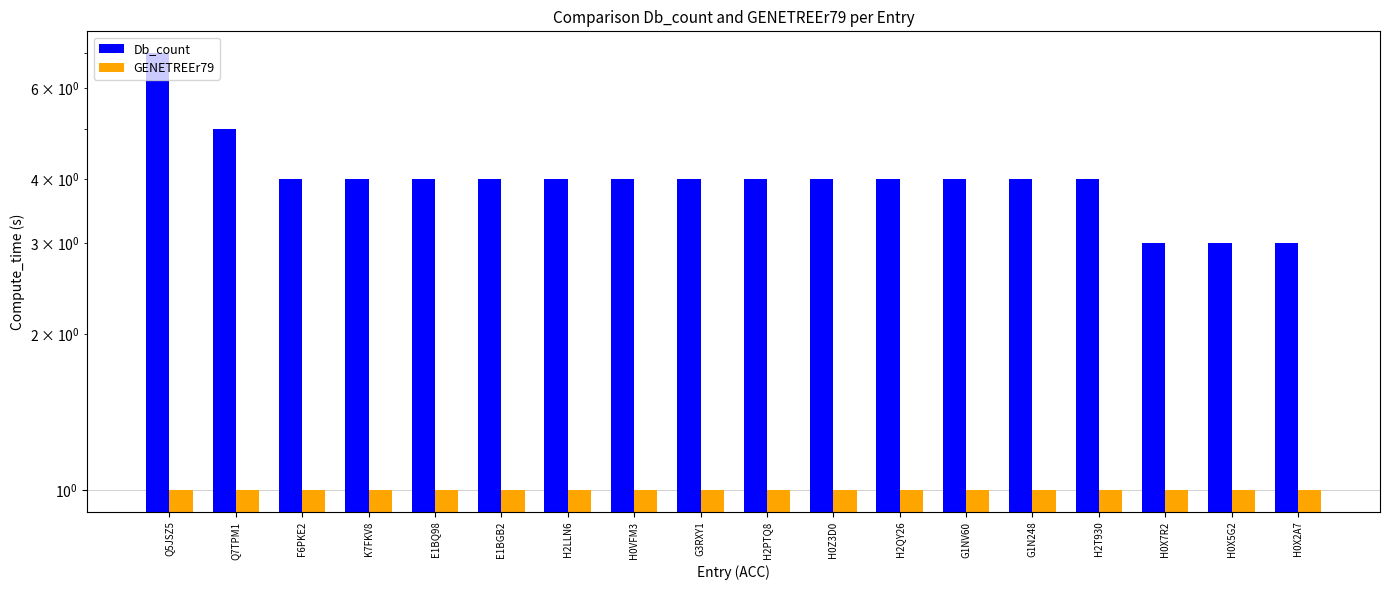

Does the chart contain stacked bars?

No